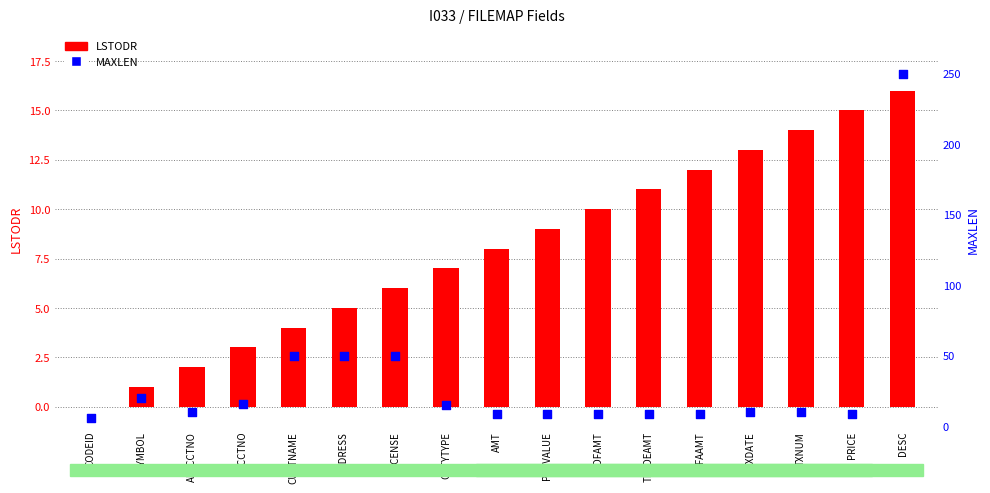

Which series contains the highest Y value?

MAXLEN